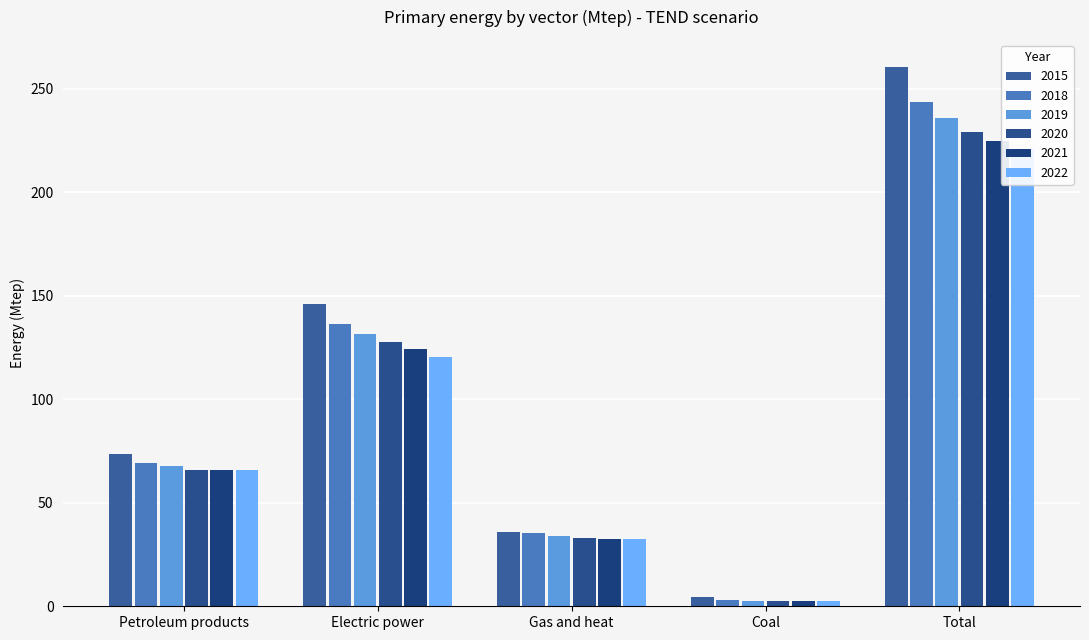

Rank the series at Total from highest to lowest value.

2015, 2018, 2019, 2020, 2021, 2022